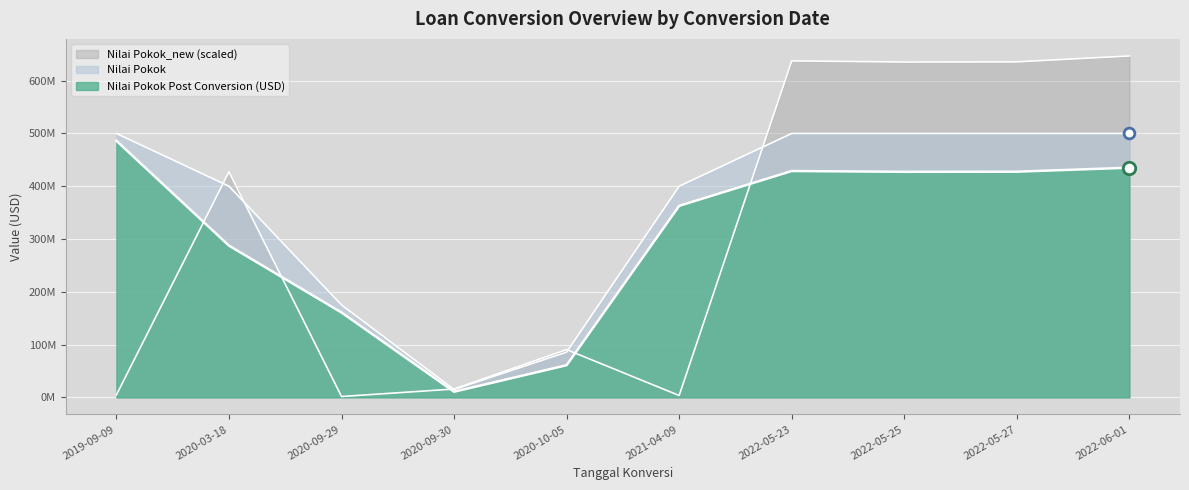

Which series contains the lowest Y value?

Nilai Pokok_new